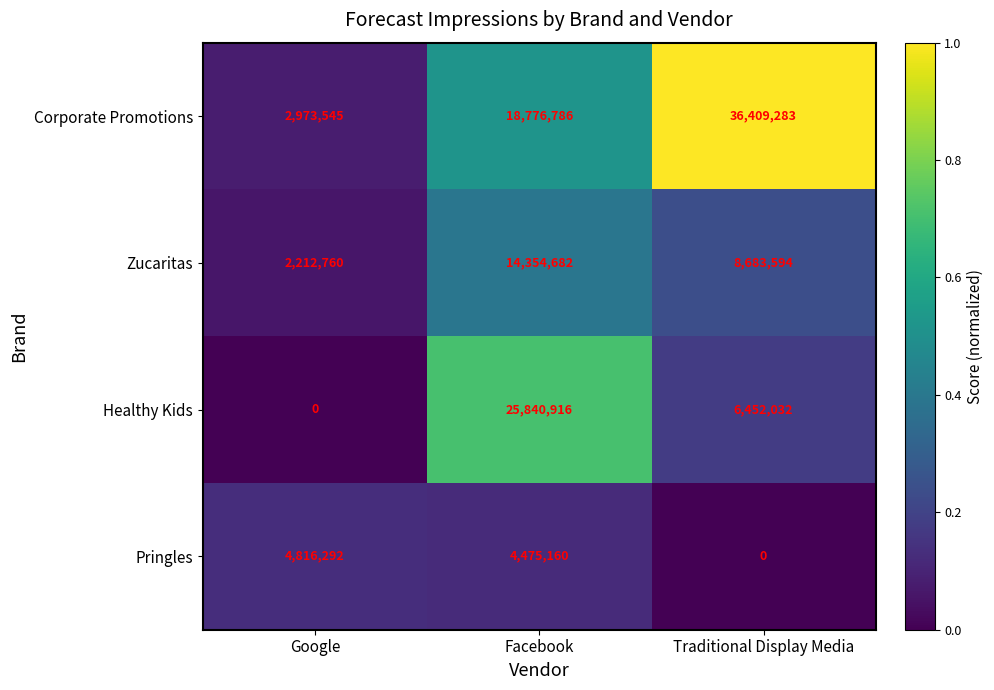

At which category is the sum across all series the highest?

Facebook